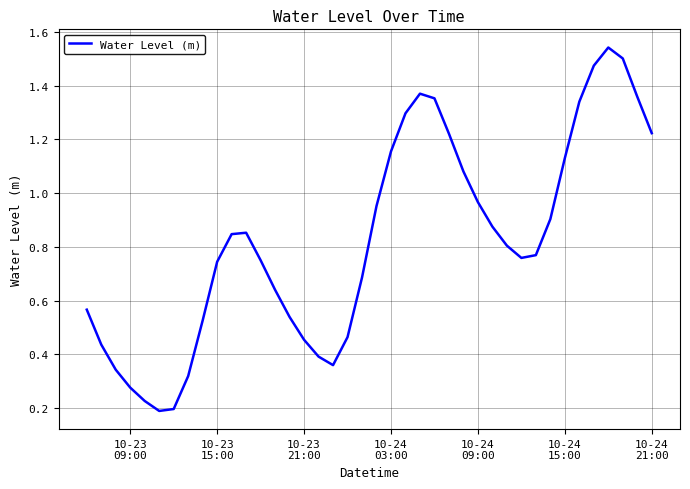

Does the chart display data point markers on the line(s)?

No